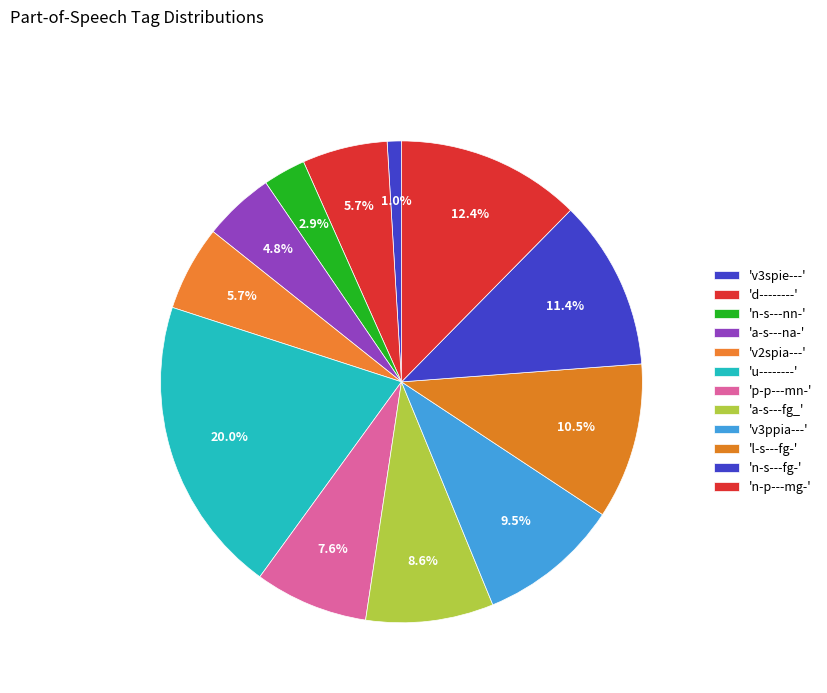

How many slices are in this pie chart?

12